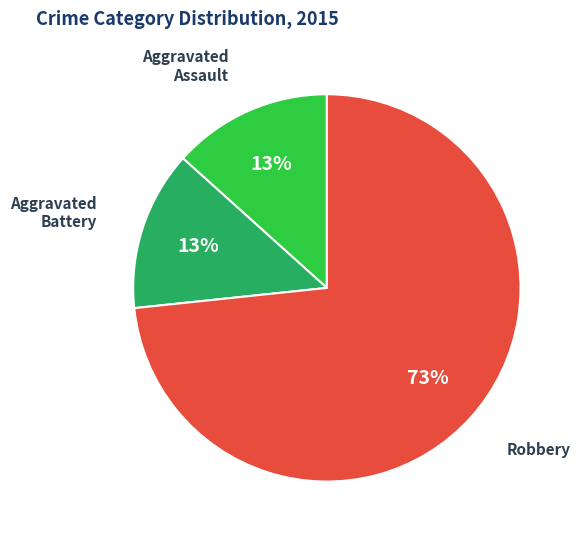

How many segments does this pie chart have?

3